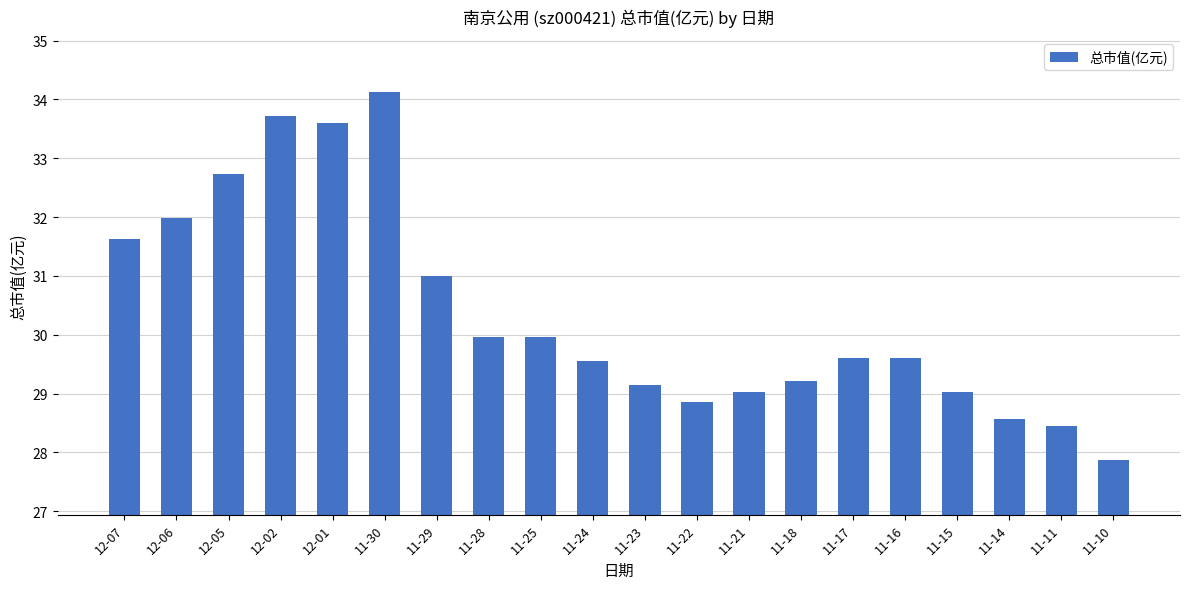

What is the average value?

30.4